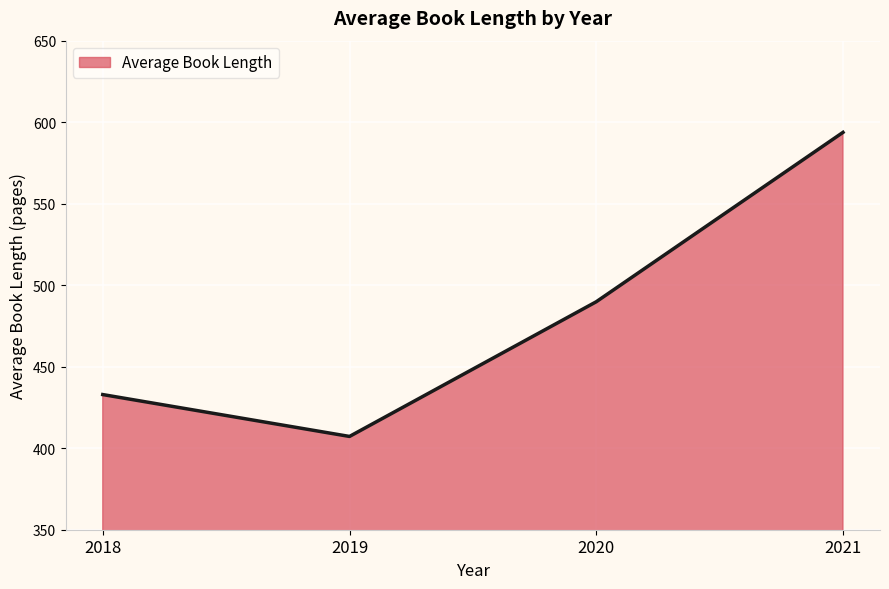

How many lines are shown in the chart?

1